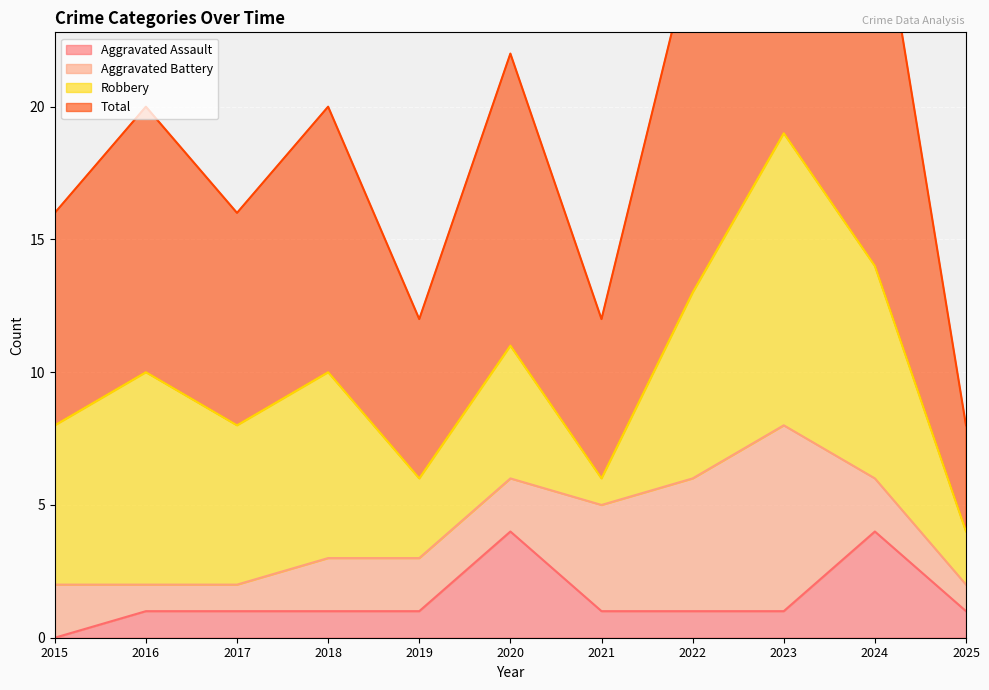

At which label does Total first exceed 20?

2020